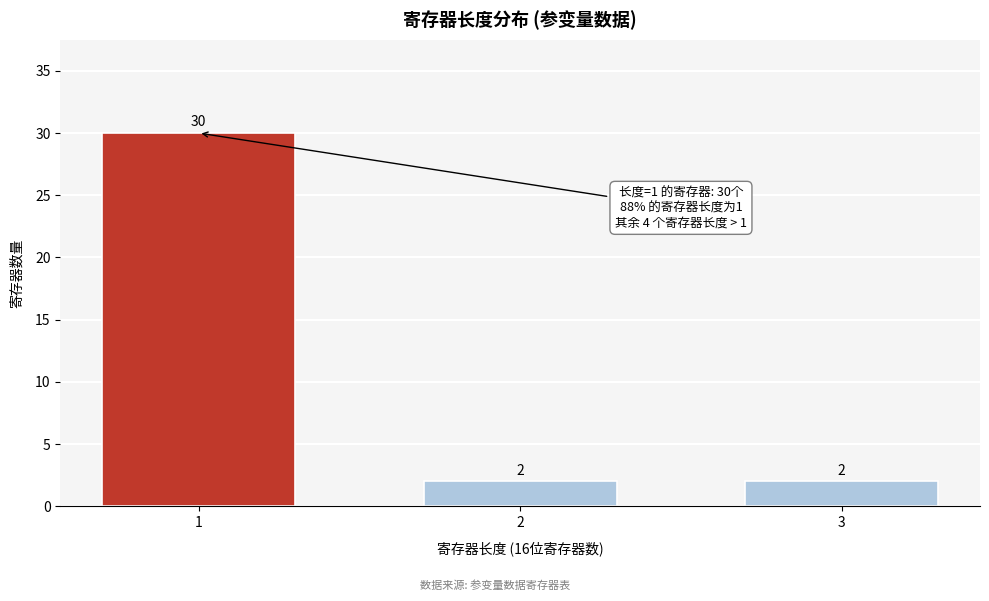

Reading left to right, list all the values displayed in this chart.

30	2	2